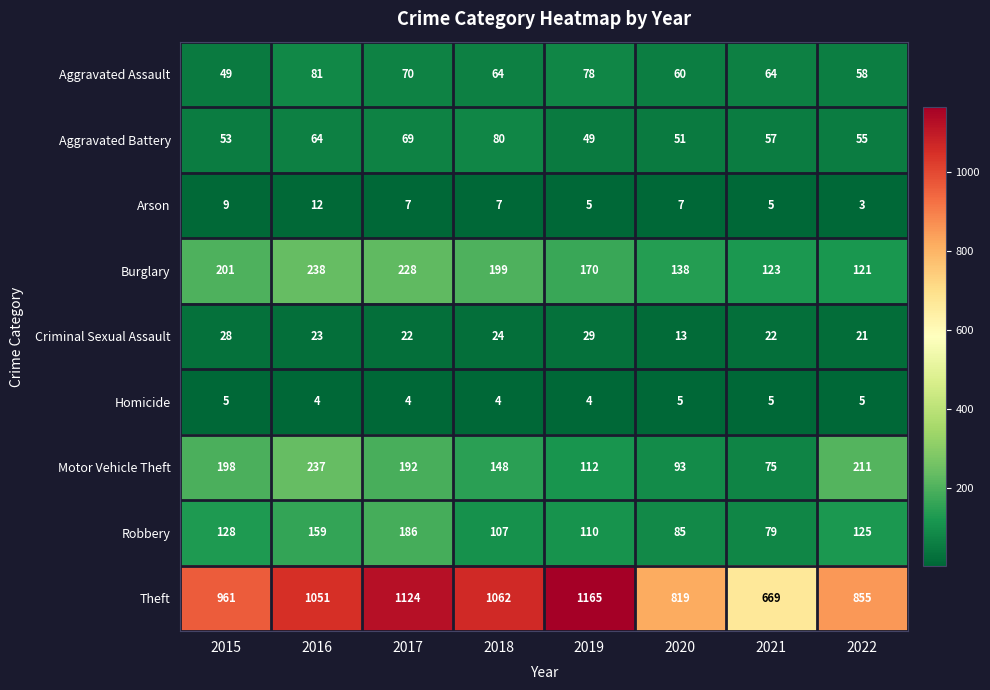

Is it true that Homicide equals 4 at 2018?

True